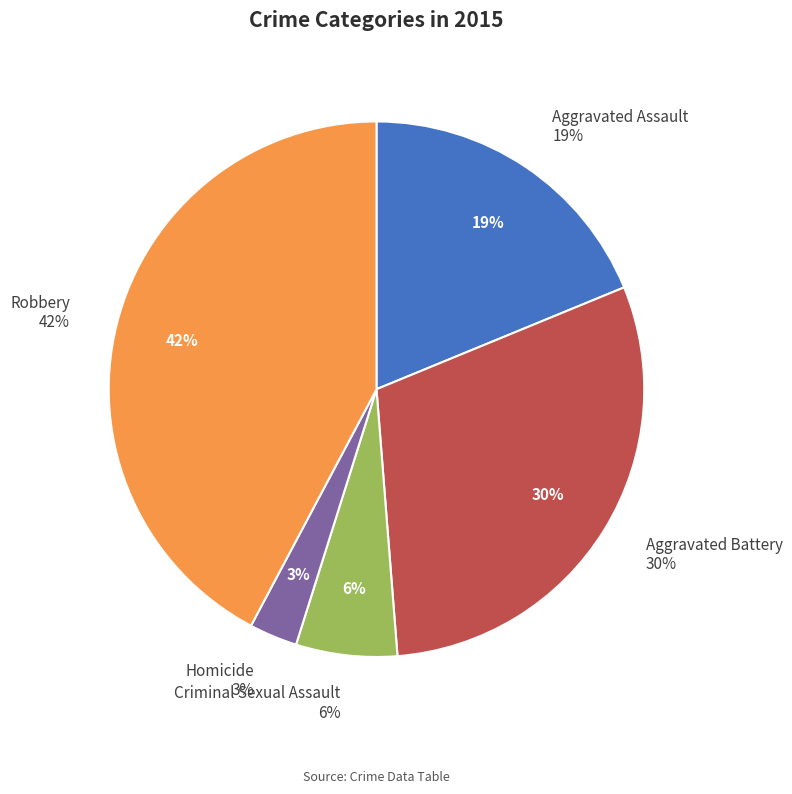

What is the ratio of the value at Robbery to the value at Aggravated Assault?

2.2